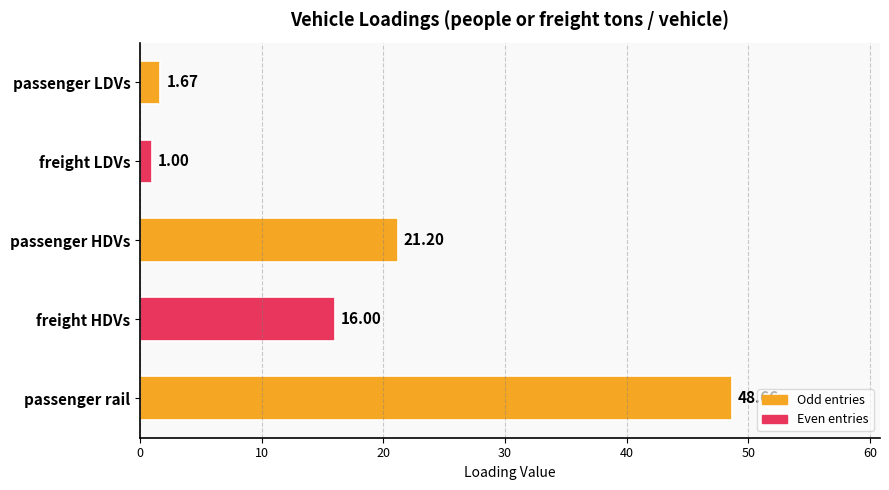

Count the number of categories in the chart.

5